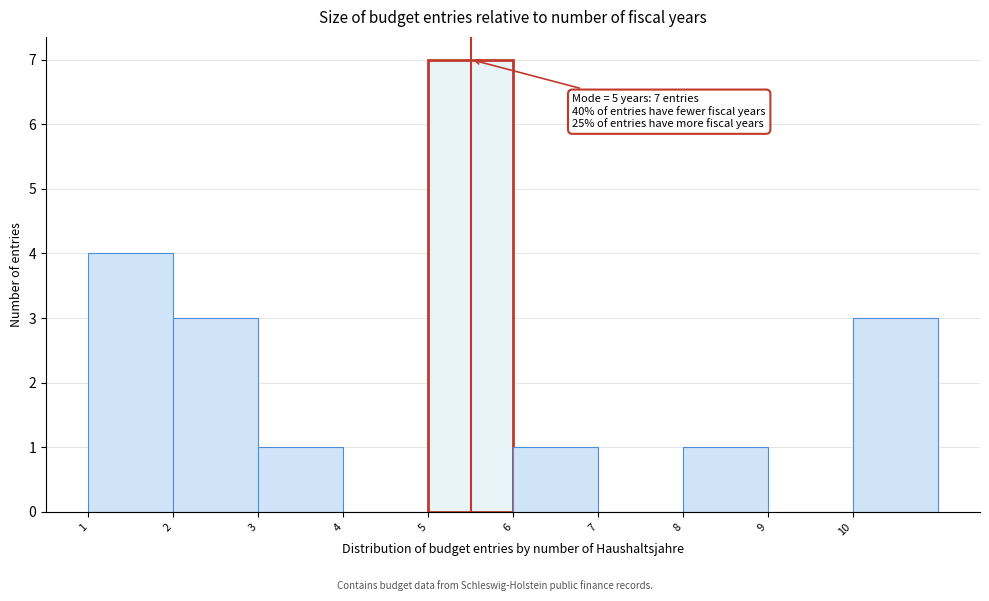

Over which range of the x-axis is the bar tallest?

5 to 6